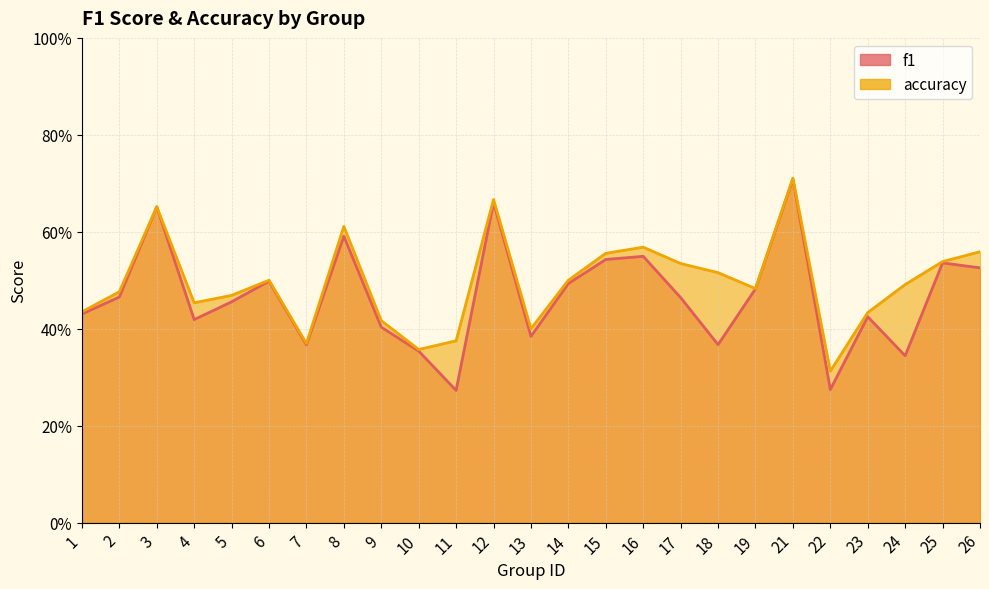

Where is the first local minimum for f1?

4